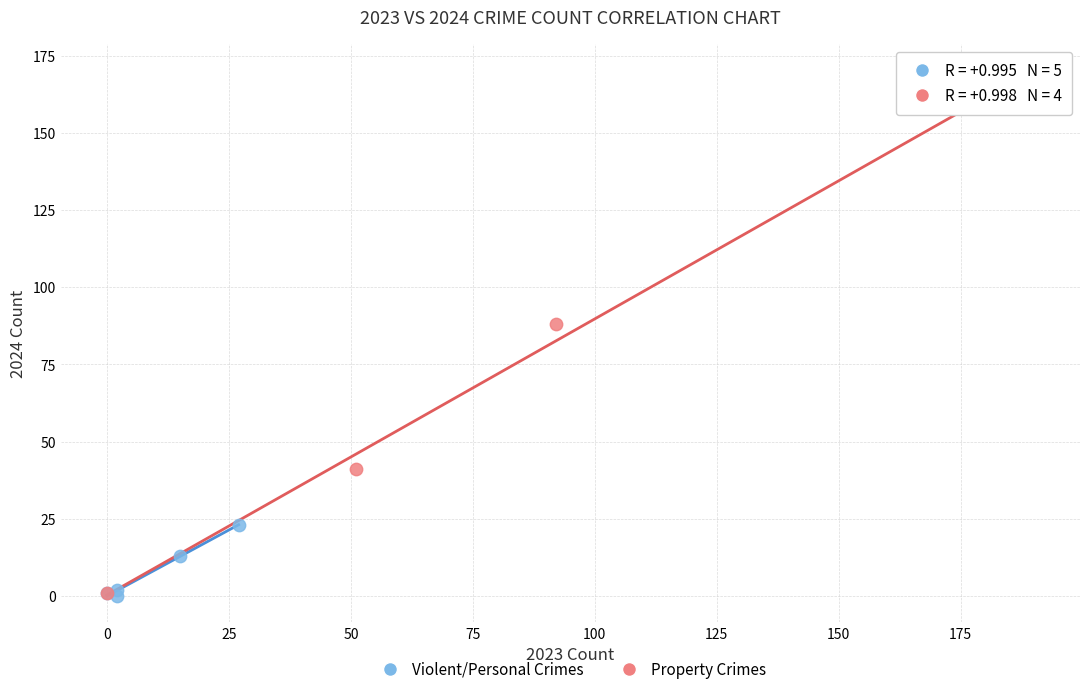

Which series has the widest spread of Y values?

Property Crimes